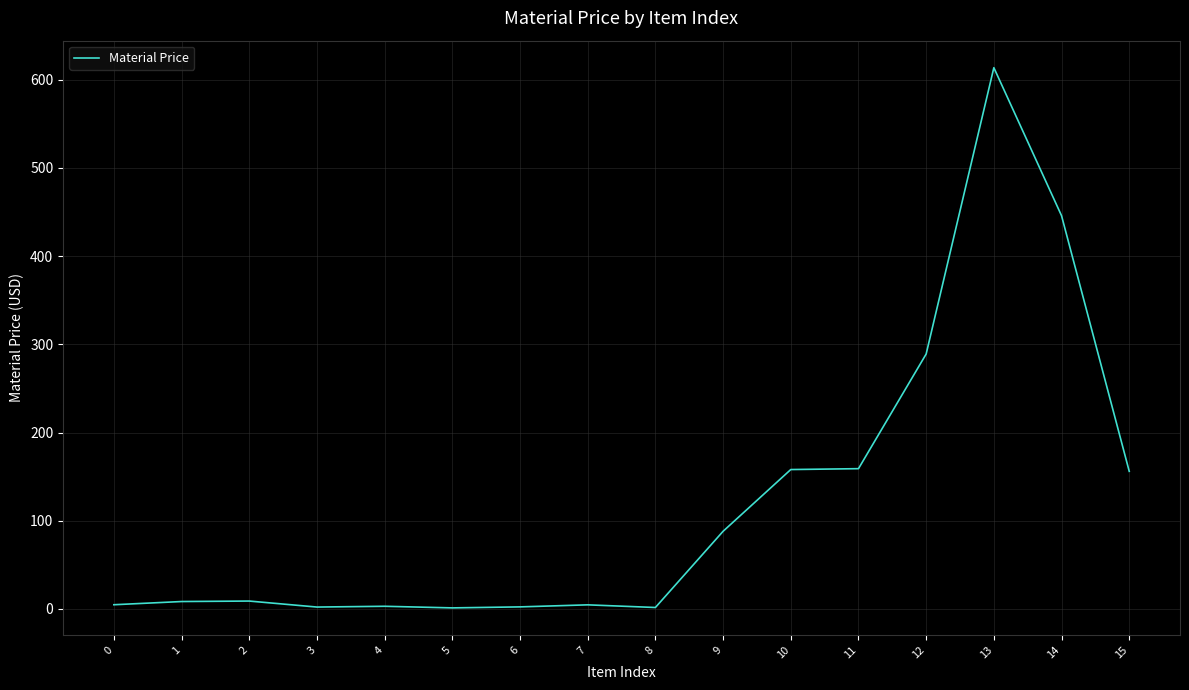

What is the maximum value shown in the chart?

613.6